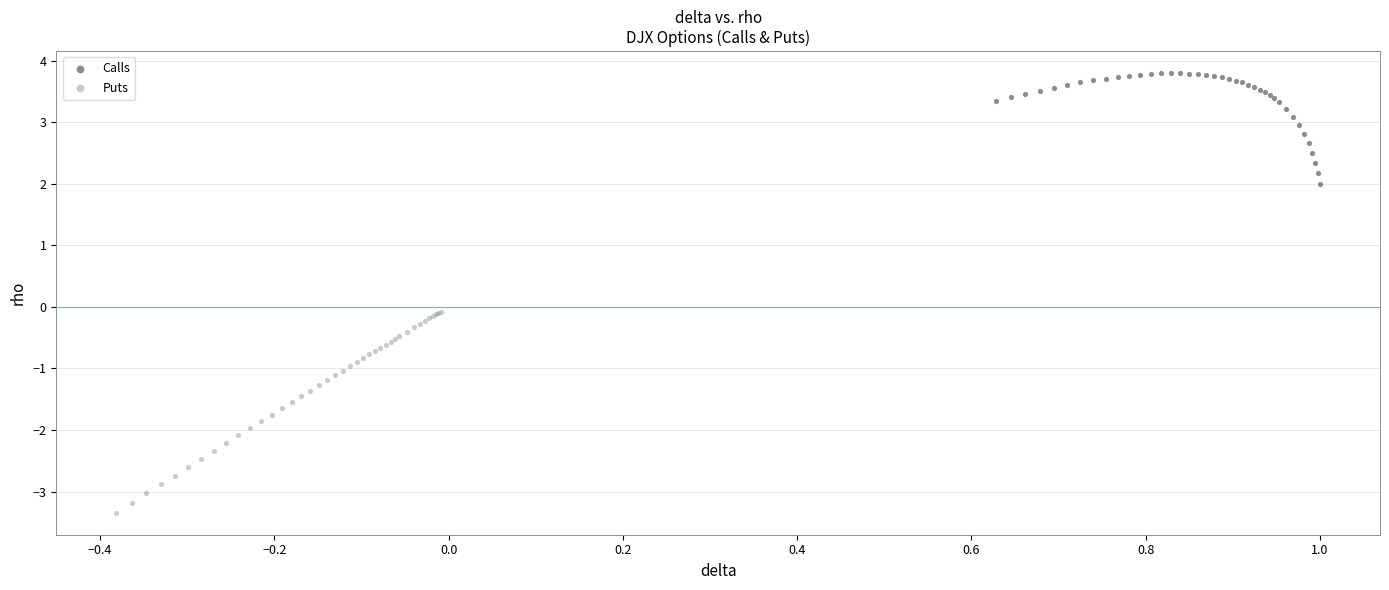

Which series has the largest Y range (max minus min)?

Puts